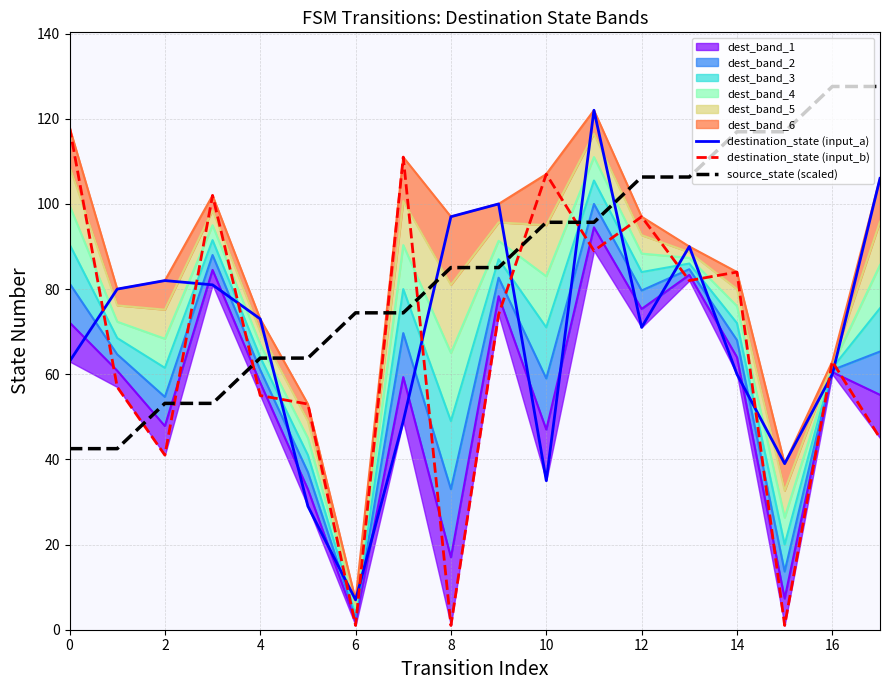

Which series ends up on top after the final intersection of source_state (scaled) and destination_state (input_b)?

source_state (scaled)